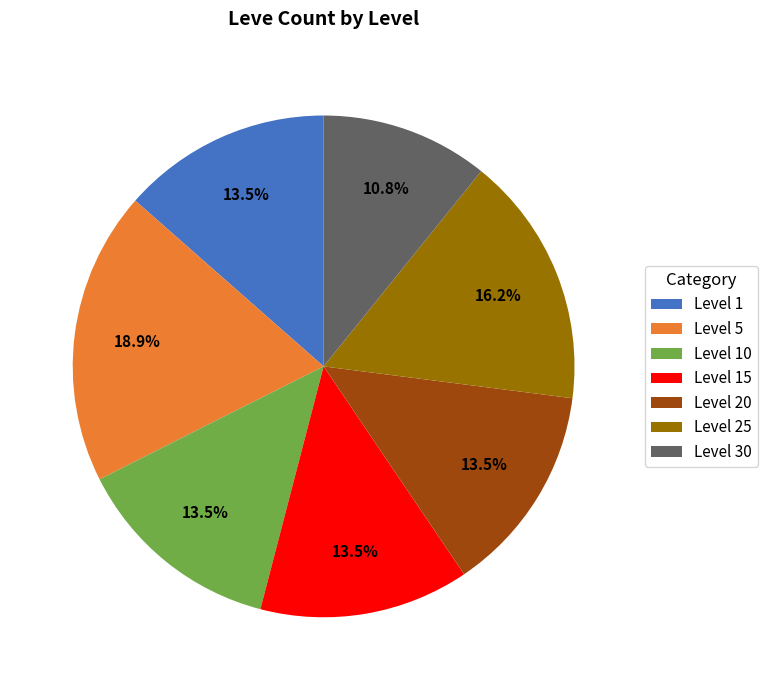

How many slices are in this pie chart?

7